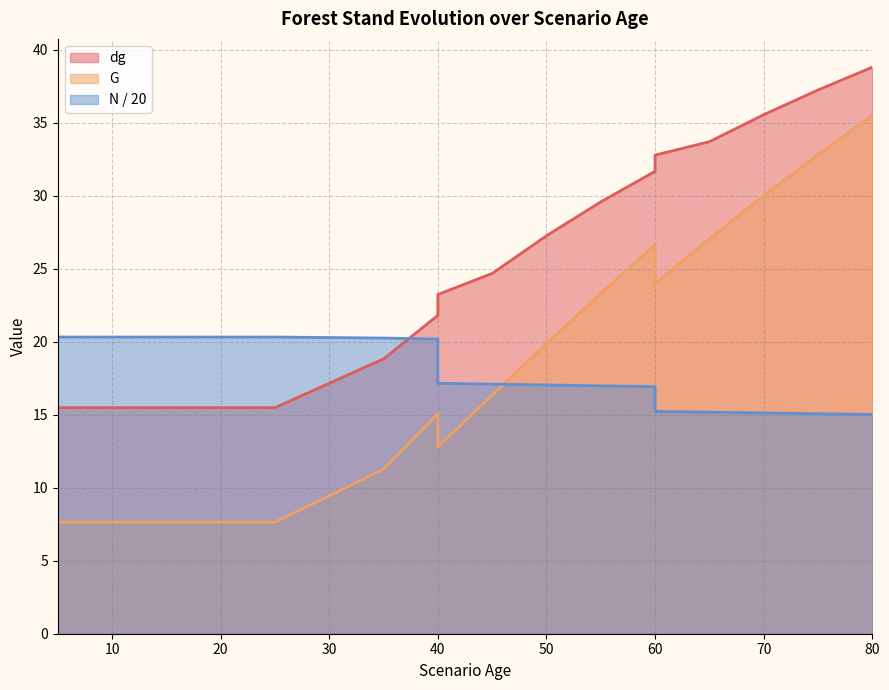

What is the spread (max minus min) of values at 80?

23.8